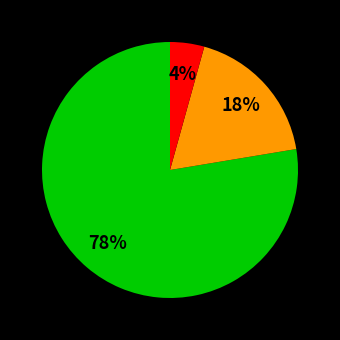

To the nearest percent, what is the average slice percentage?

33%